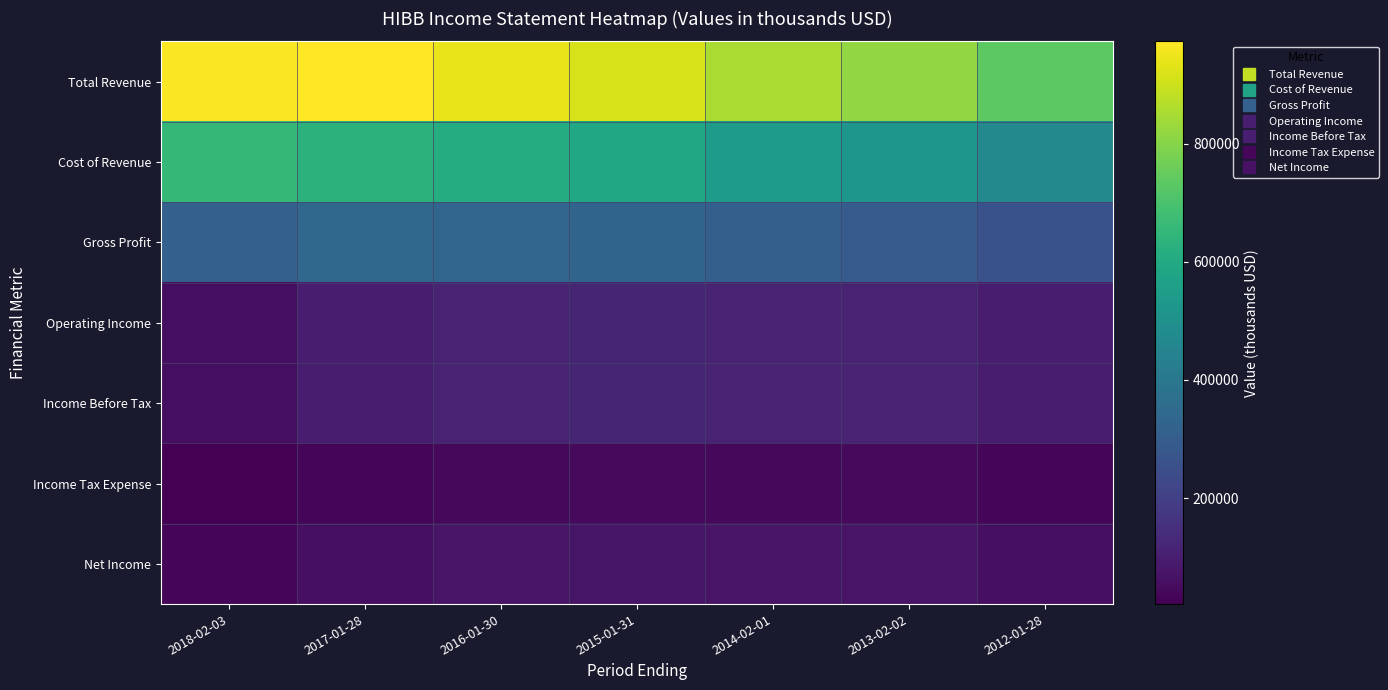

Reading left to right, extract all data points from this chart.

Total Revenue: 2018-02-03=968200	2017-01-28=973000	2016-01-30=943100	2015-01-31=913500	2014-02-01=852000	2013-02-02=818700	2012-01-28=732600
Cost of Revenue: 2018-02-03=655500	2017-01-28=634400	2016-01-30=610400	2015-01-31=586700	2014-02-01=542700	2013-02-02=519800	2012-01-28=470200
Gross Profit: 2018-02-03=312700	2017-01-28=338600	2016-01-30=332700	2015-01-31=326800	2014-02-01=309300	2013-02-02=298900	2012-01-28=262400
Operating Income: 2018-02-03=56700	2017-01-28=96800	2016-01-30=112000	2015-01-31=118100	2014-02-01=113900	2013-02-02=116000	2012-01-28=93500
Income Before Tax: 2018-02-03=56400	2017-01-28=96500	2016-01-30=111700	2015-01-31=117900	2014-02-01=113700	2013-02-02=115800	2012-01-28=93300
Income Tax Expense: 2018-02-03=20600	2017-01-28=35400	2016-01-30=41200	2015-01-31=44300	2014-02-01=42800	2013-02-02=43200	2012-01-28=34300
Net Income: 2018-02-03=35000	2017-01-28=61100	2016-01-30=70500	2015-01-31=73600	2014-02-01=70900	2013-02-02=72600	2012-01-28=59100